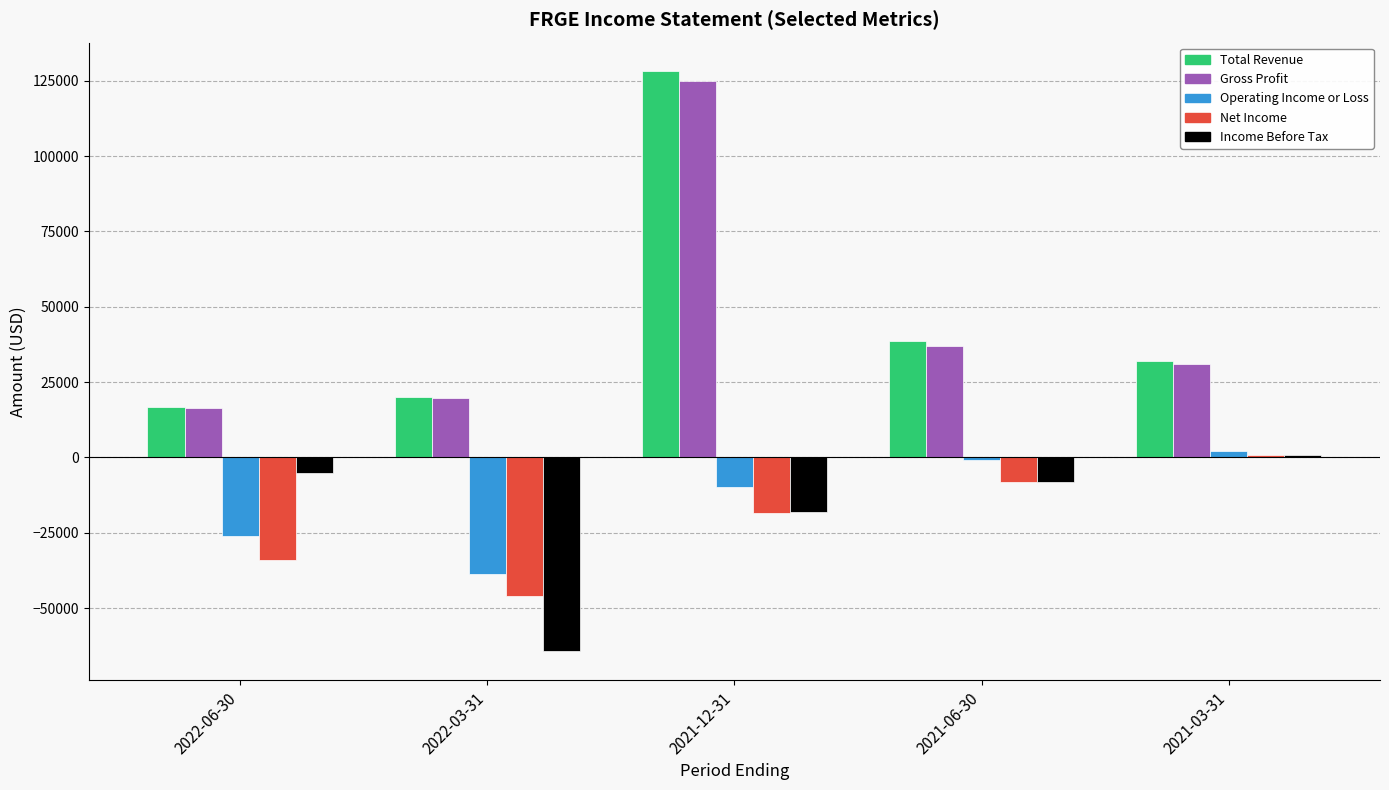

What is the sum of the Income Before Tax values at 2022-06-30 and 2021-06-30?

-13100